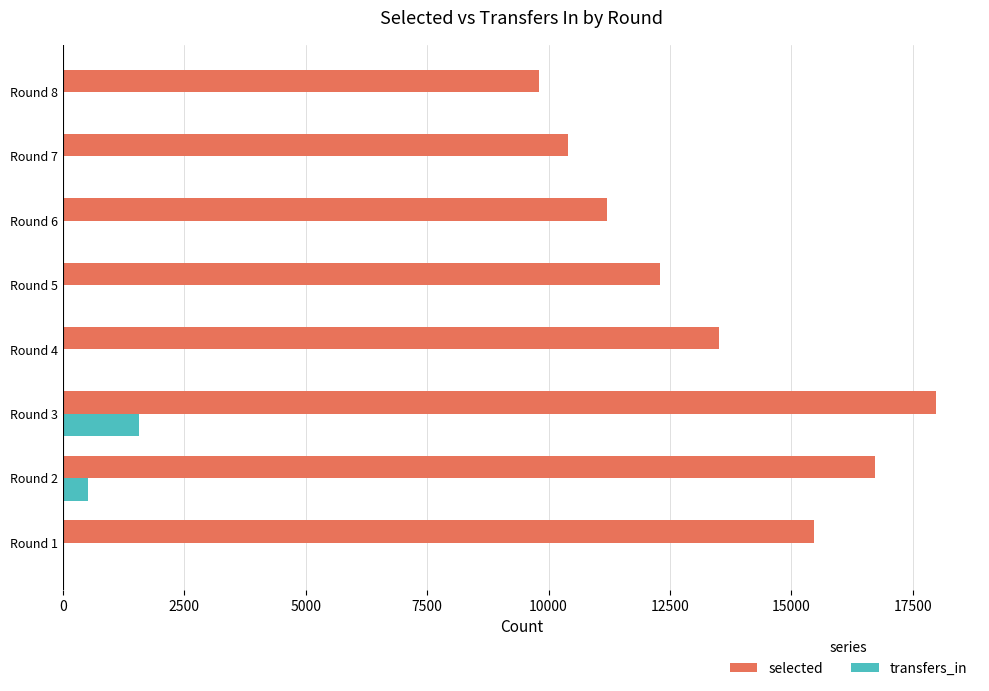

At which label does transfers_in reach its peak?

Round 3